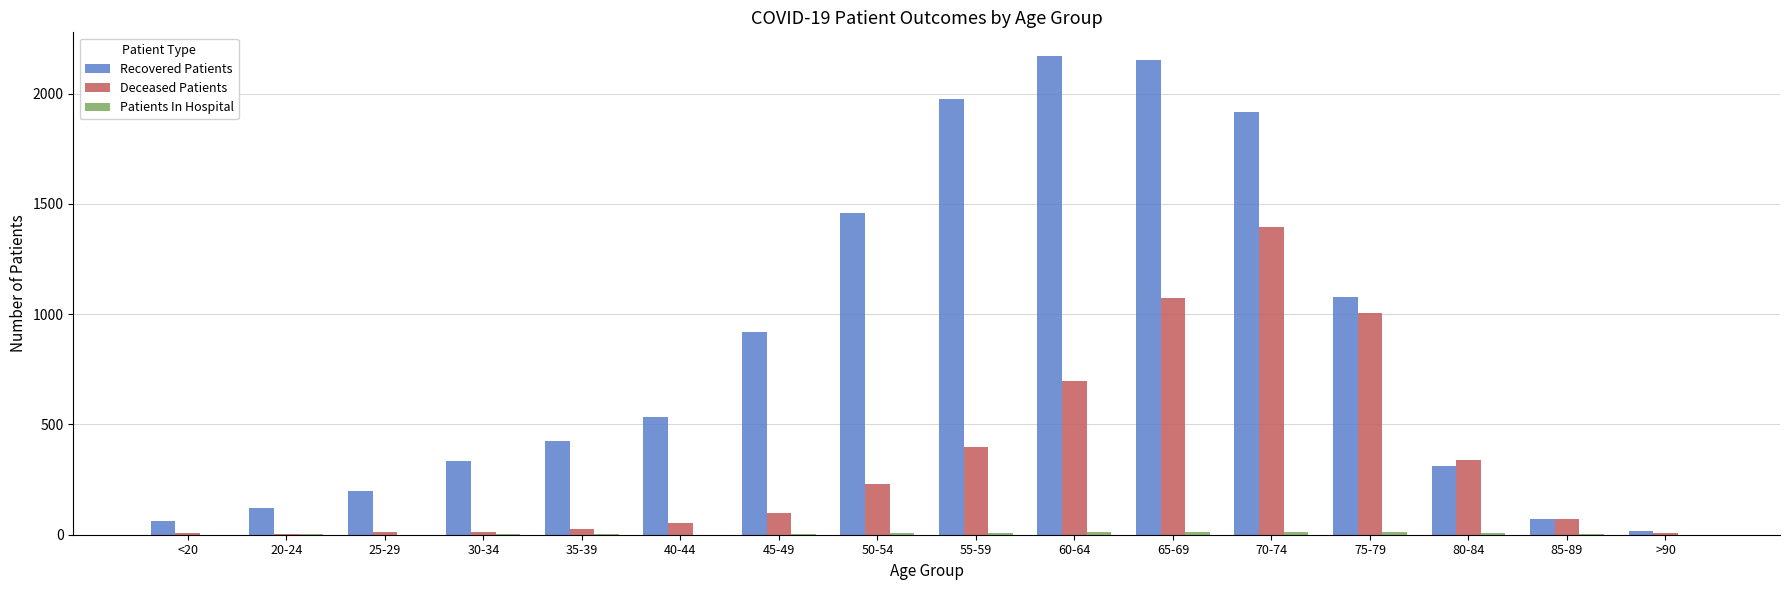

Which series changed the most between 30-34 and 50-54?

Recovered Patients